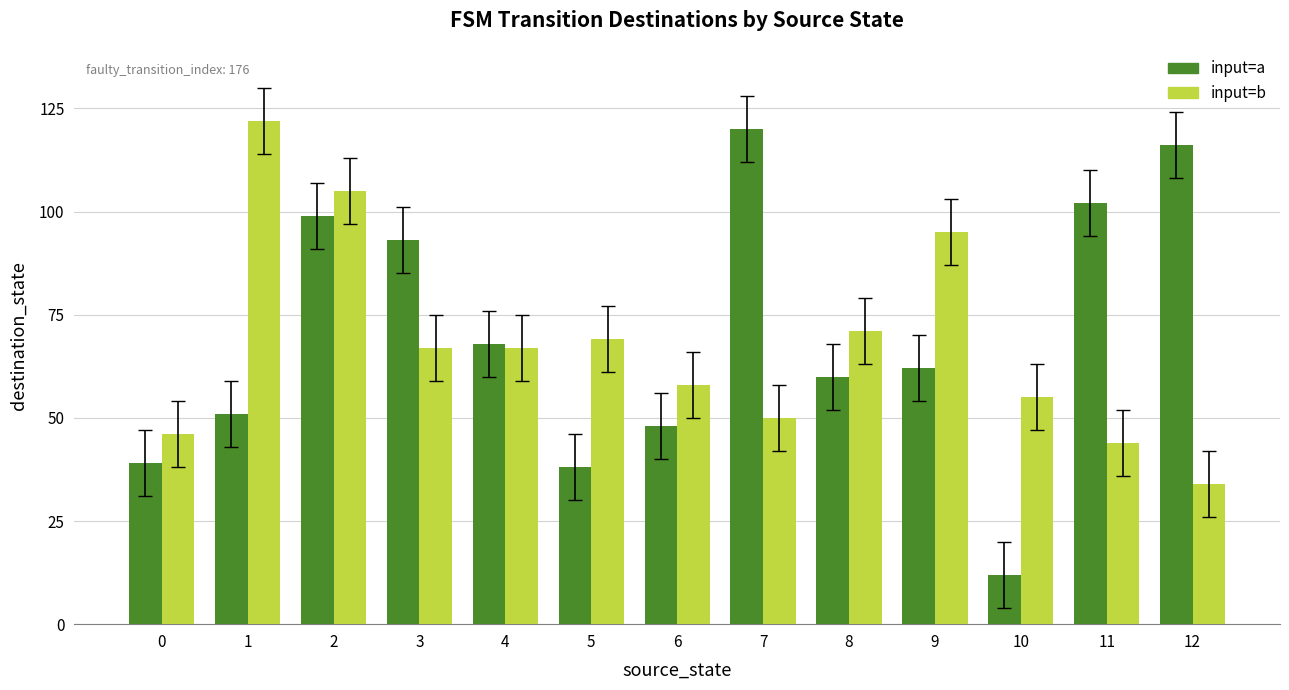

Which series has the largest range (max minus min)?

input=a